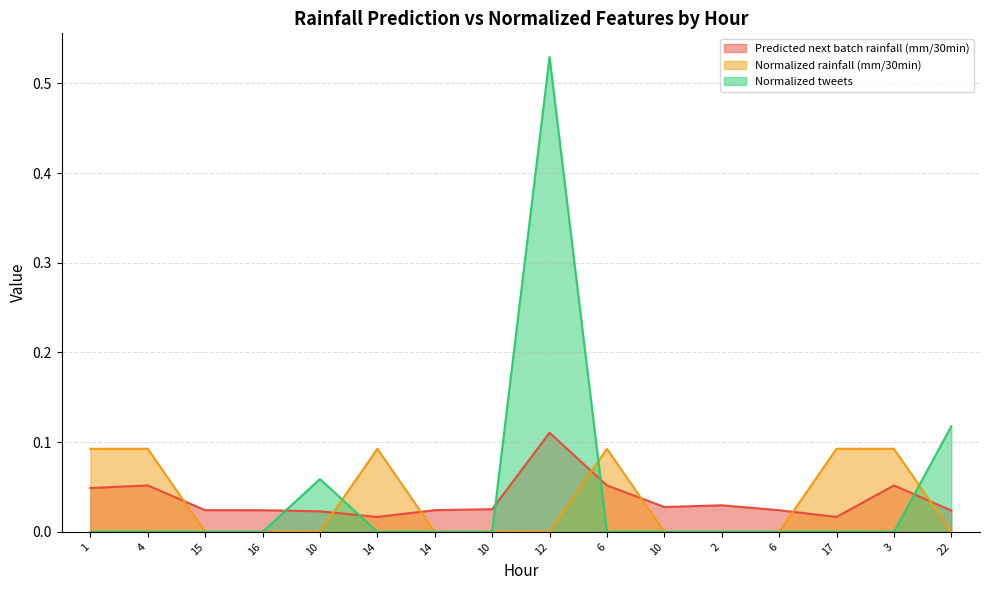

Reading left to right, list all the values displayed in this chart.

Predicted next batch rainfall (mm/30min): 0.0	0.1	0.0	0.0	0.0	0.0	0.0	0.0	0.1	0.1	0.0	0.0	0.0	0.0	0.1	0.0
Normalized rainfall (mm/30min): 0.1	0.1	0.0	0.0	0.0	0.1	0.0	0.0	0.0	0.1	0.0	0.0	0.0	0.1	0.1	0.0
Normalized tweets: 0.0	0.0	0.0	0.0	0.1	0.0	0.0	0.0	0.5	0.0	0.0	0.0	0.0	0.0	0.0	0.1